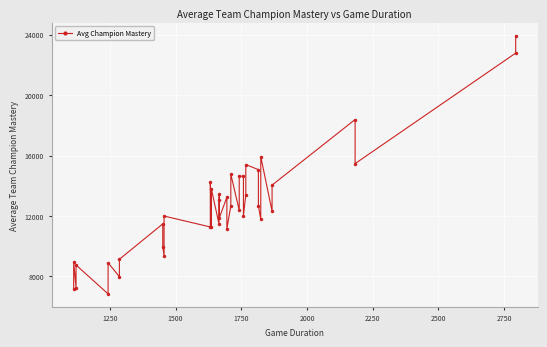

What is the sum of all values?

504858.8